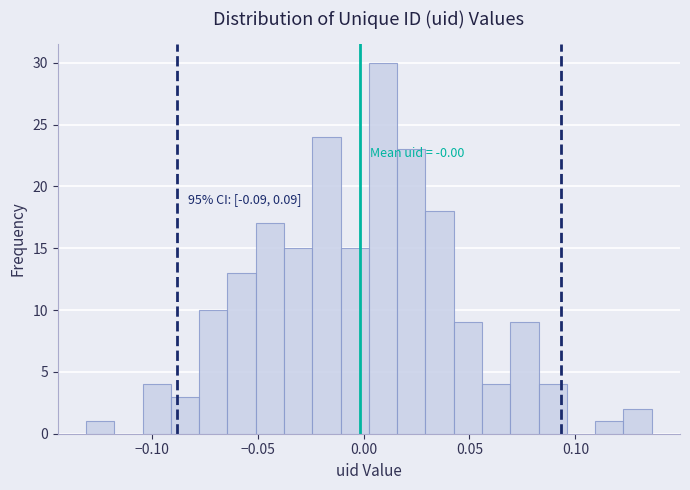

Around what value on the x-axis is the tallest bar? Give the approximate position of its centre, as read against the axis.

0.010